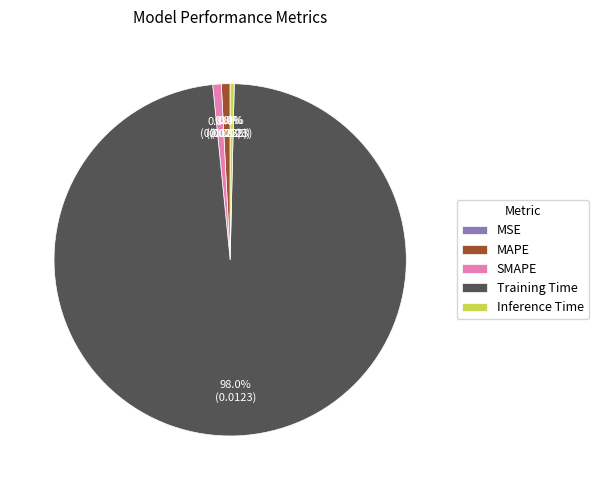

What is the majority slice?

Training Time